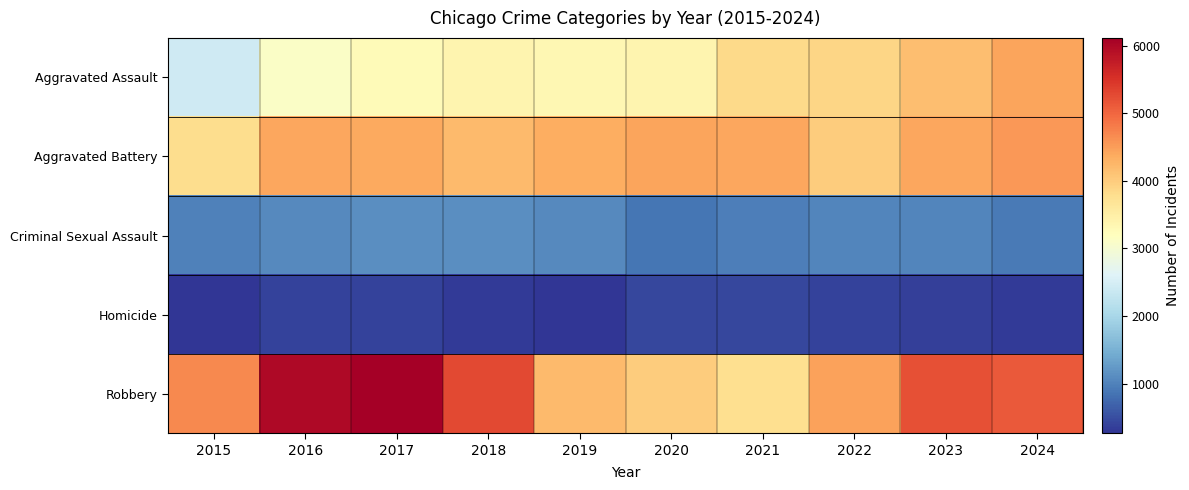

Count the number of data series in this chart.

5